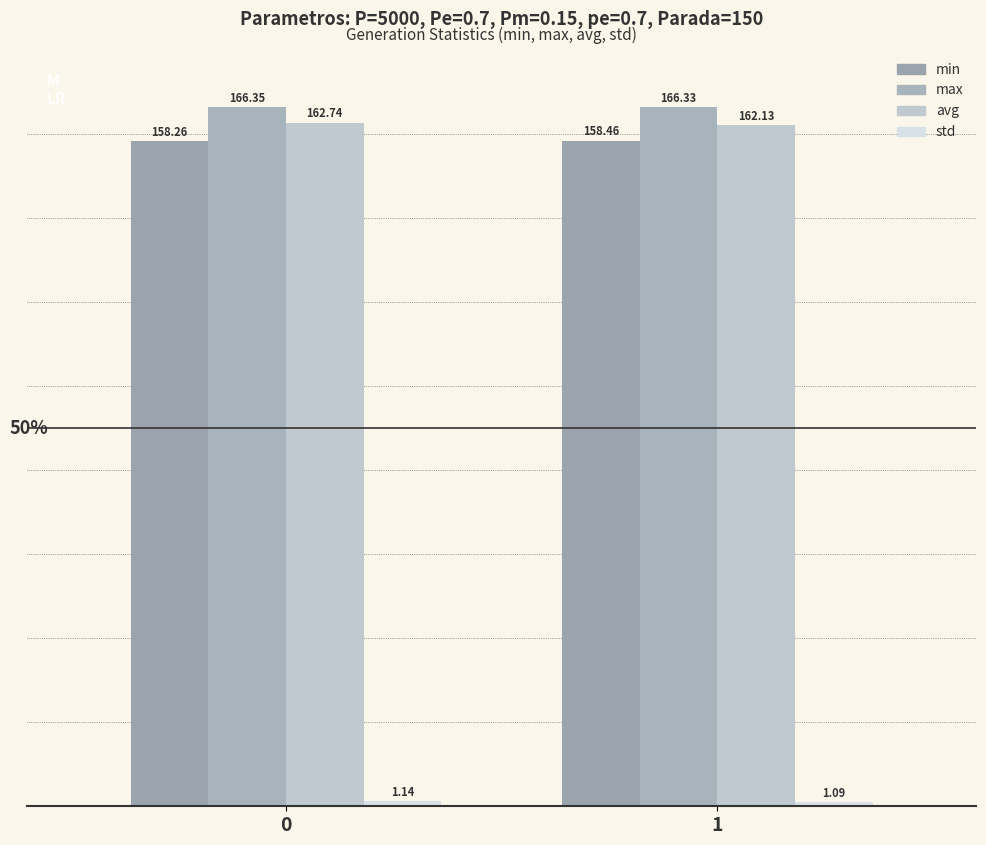

Count the number of categories in the chart.

2